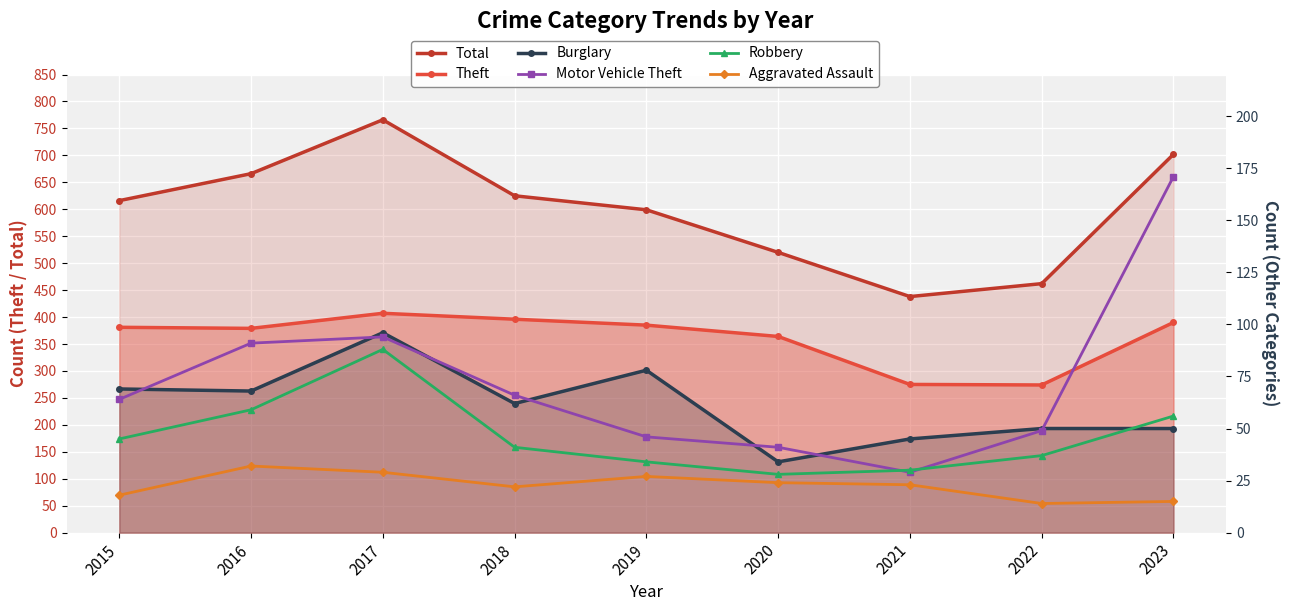

Rank the series by their maximum value, from highest to lowest.

Total, Theft, Motor Vehicle Theft, Burglary, Robbery, Aggravated Assault